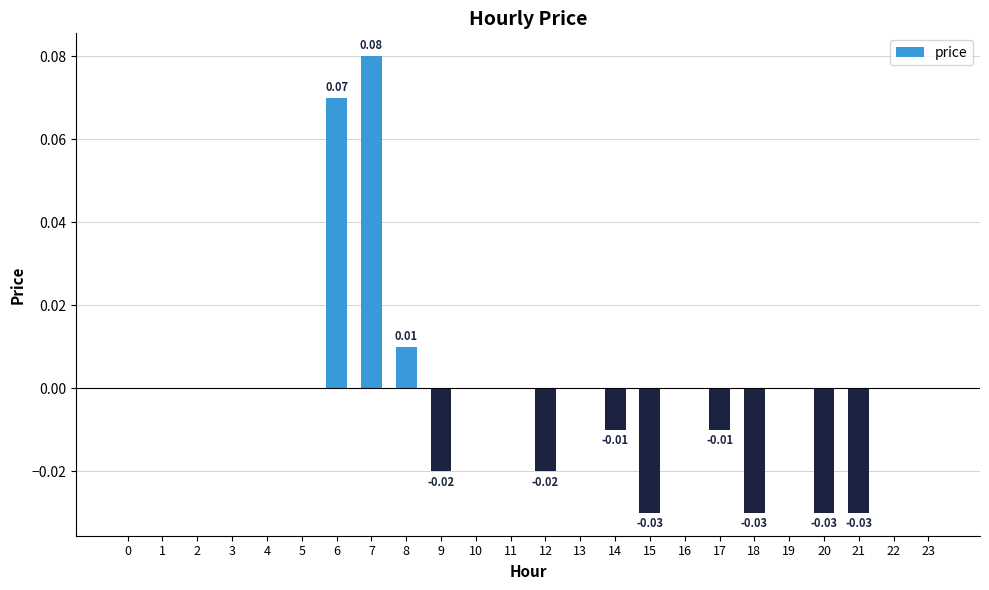

Which has a higher value, 15 or 7?

7